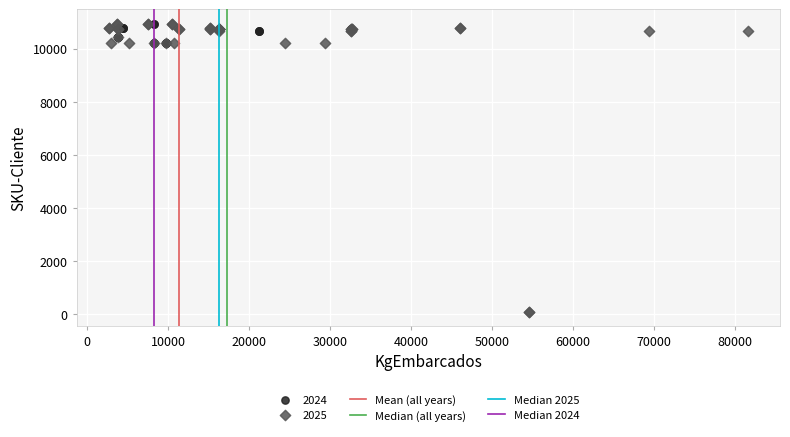

Which series contains the lowest Y value?

2025